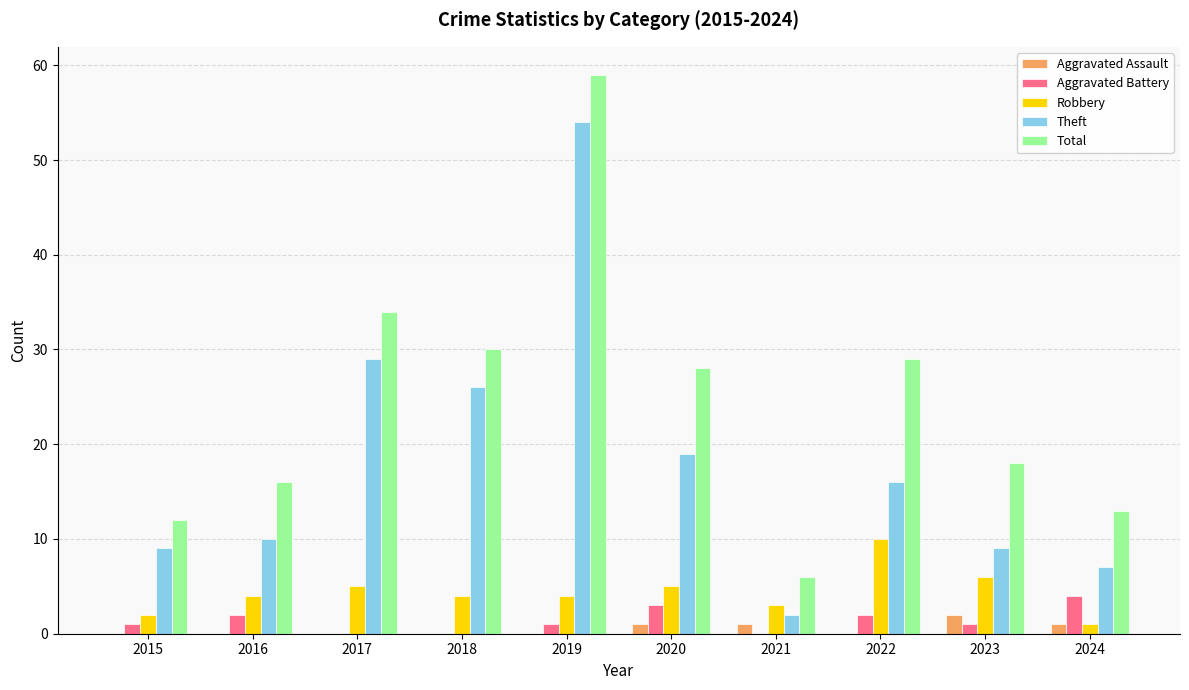

What are all the series names shown in the legend?

Aggravated Assault, Aggravated Battery, Robbery, Theft, Total